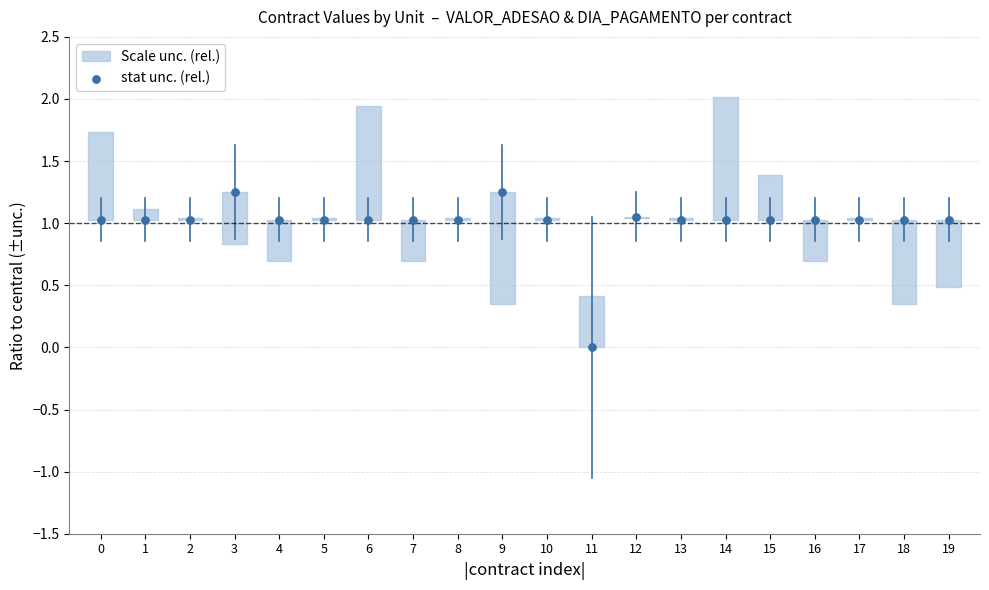

Count the number of points in this scatter plot.

20